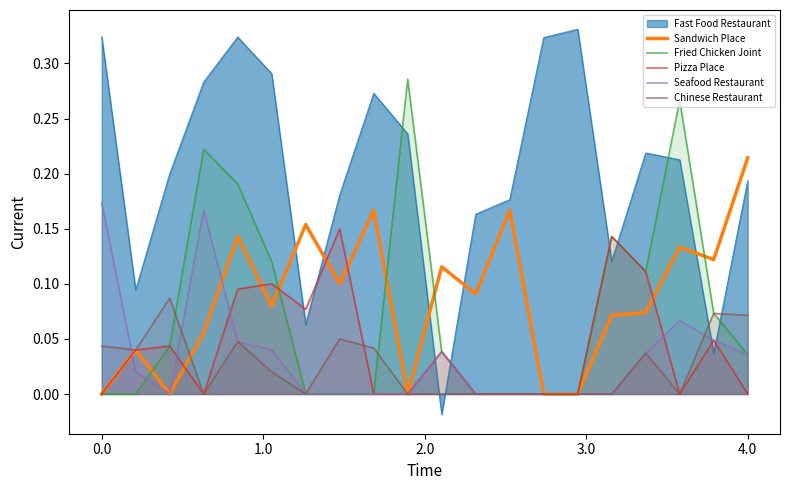

Which series has the widest spread of values?

Fast Food Restaurant